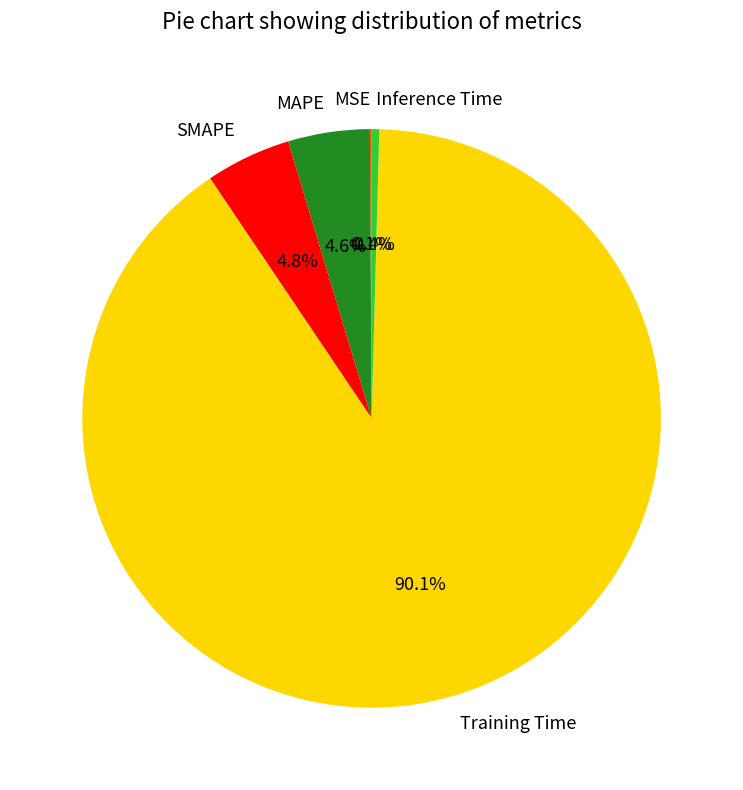

What is the largest slice in the pie chart?

Training Time